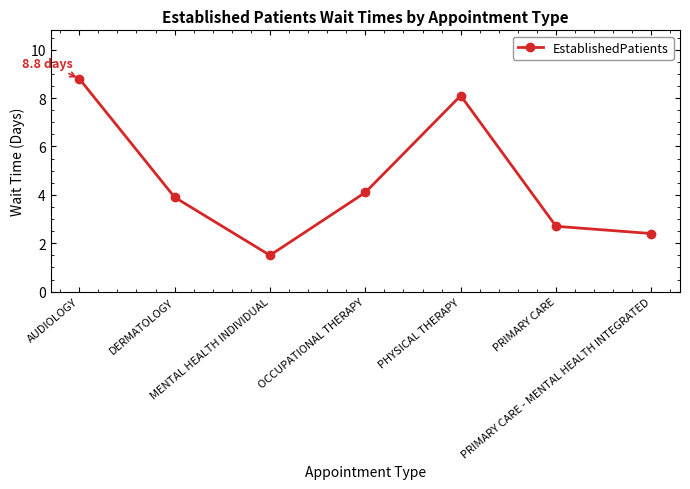

List the labels in order of value, smallest first.

MENTAL HEALTH INDIVIDUAL, PRIMARY CARE - MENTAL HEALTH INTEGRATED, PRIMARY CARE, DERMATOLOGY, OCCUPATIONAL THERAPY, PHYSICAL THERAPY, AUDIOLOGY